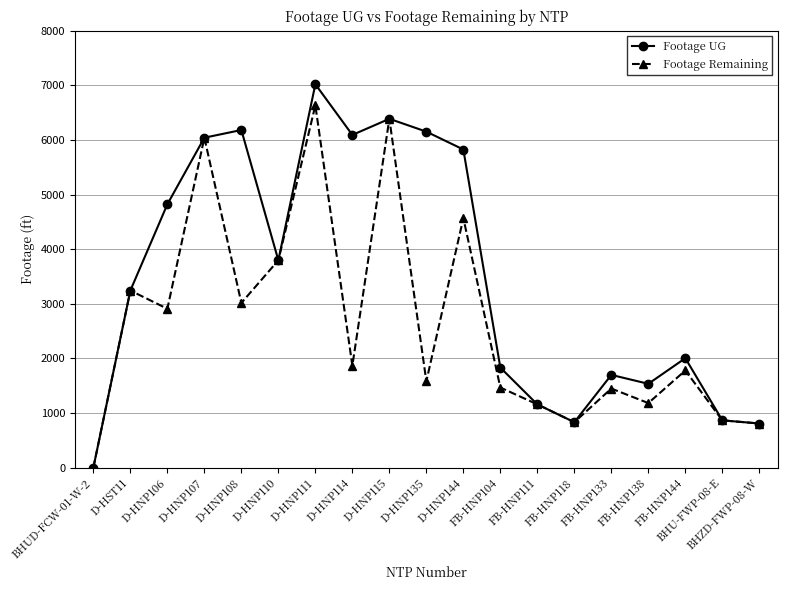

True or false: Footage Remaining has more than 2 points higher than both neighbors.

True